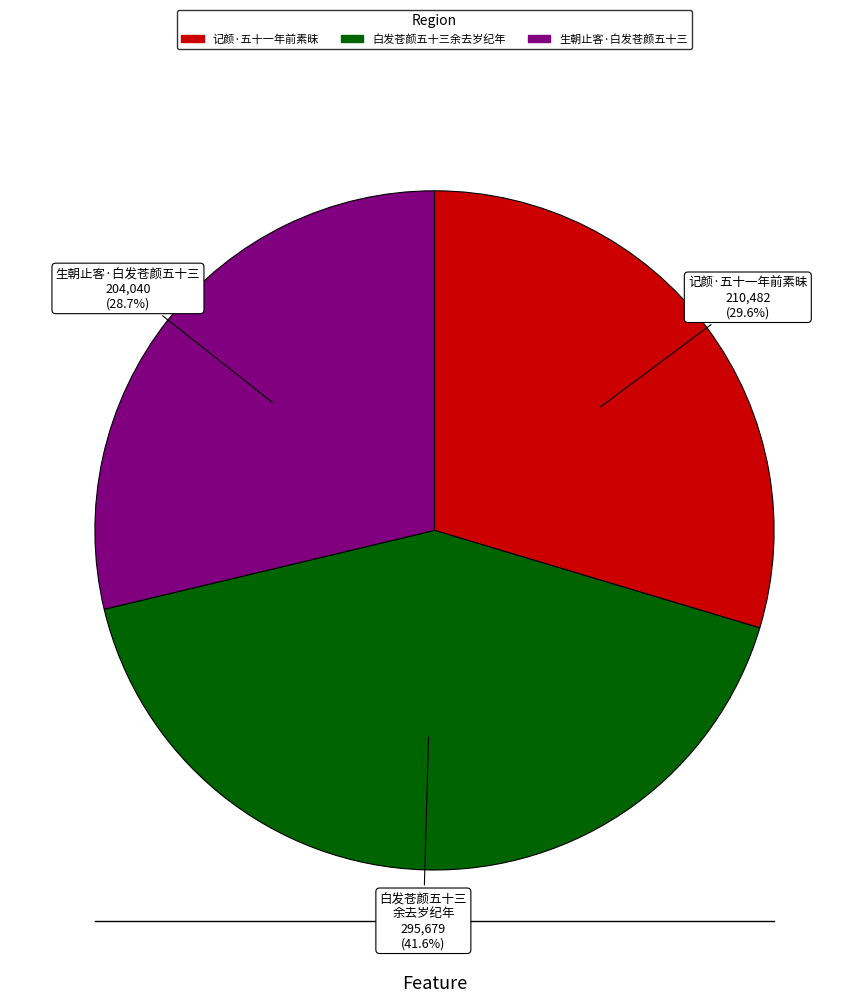

Does any single category account for the majority?

No